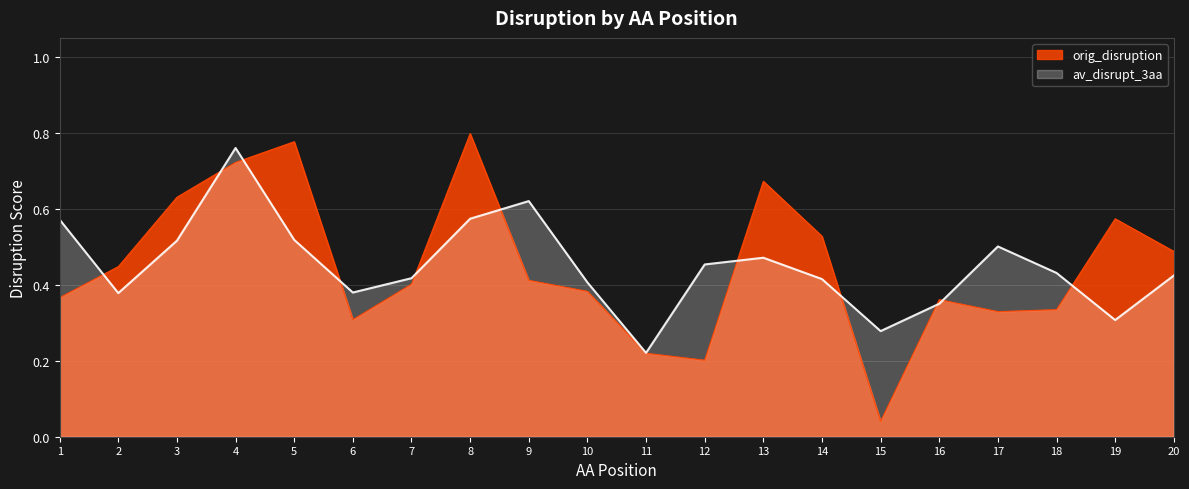

Which series has the largest total across all categories?

orig_disruption